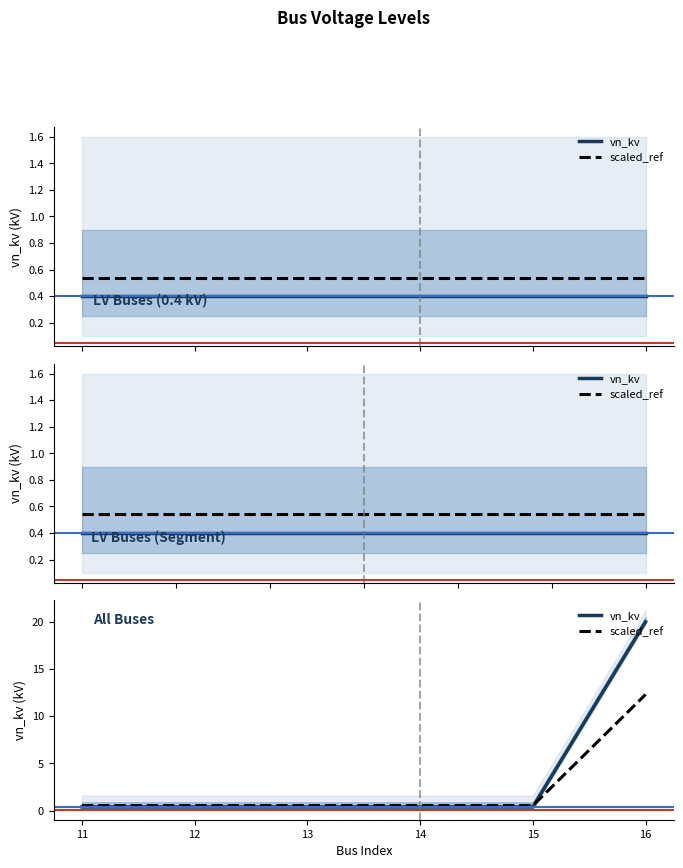

True or false: scaled_ref and vn_kv cross at least once.

True